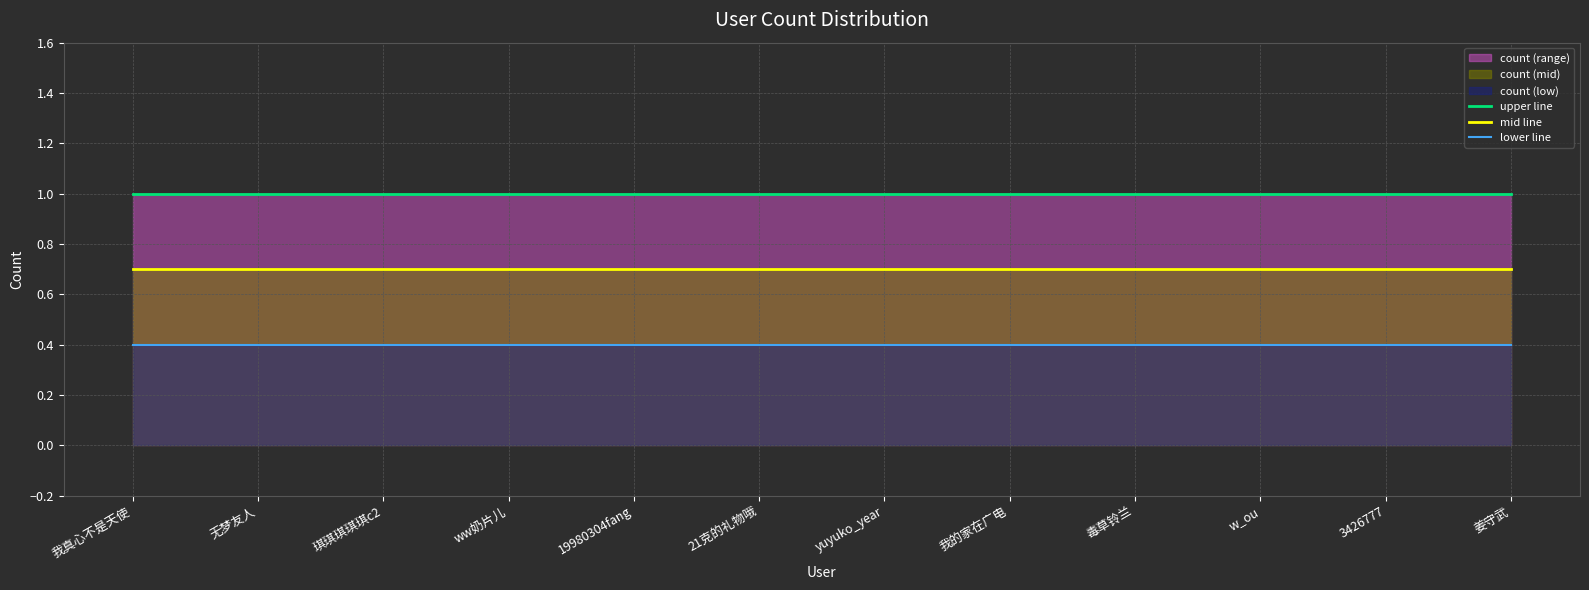

How many data points does each series have?

12